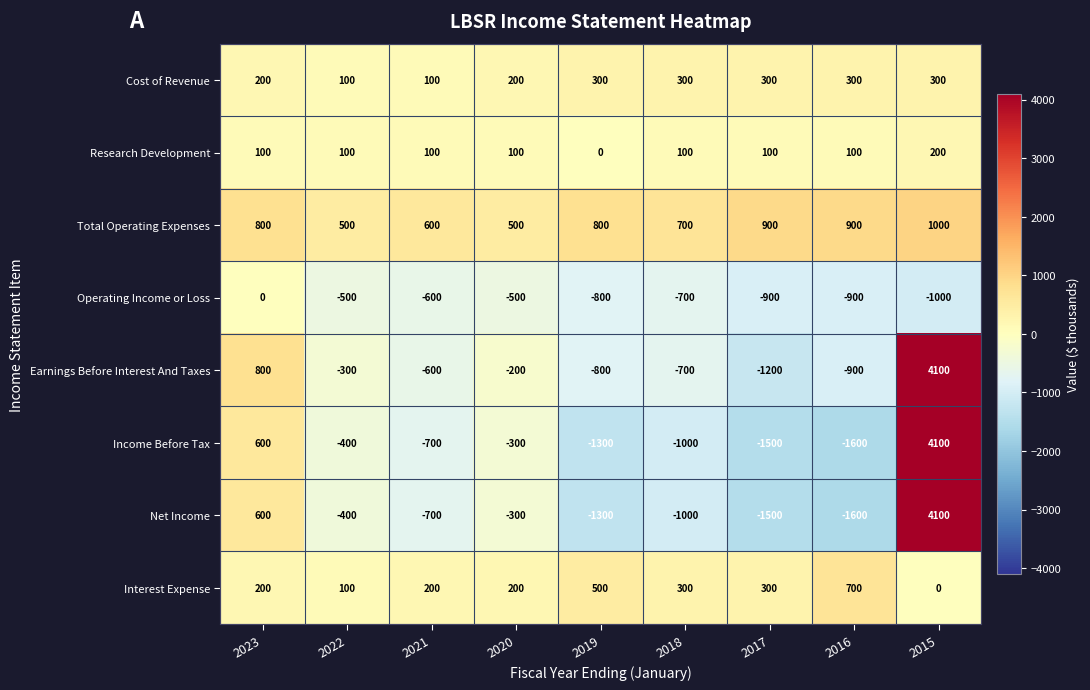

What is the total value across all series at 2023?

3300